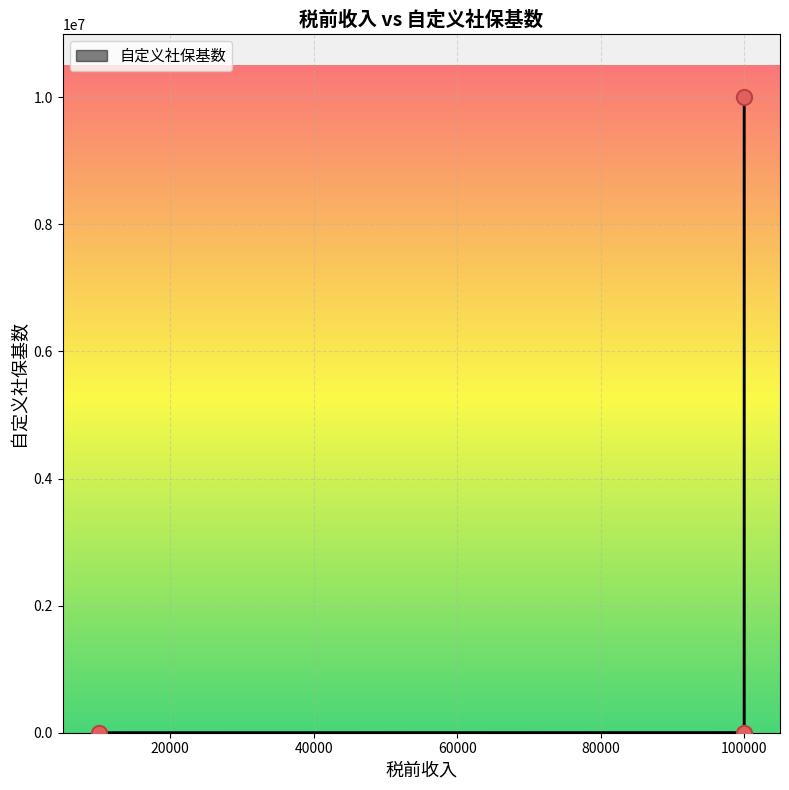

What is the change in value from 100000 to 100000?

+9997434